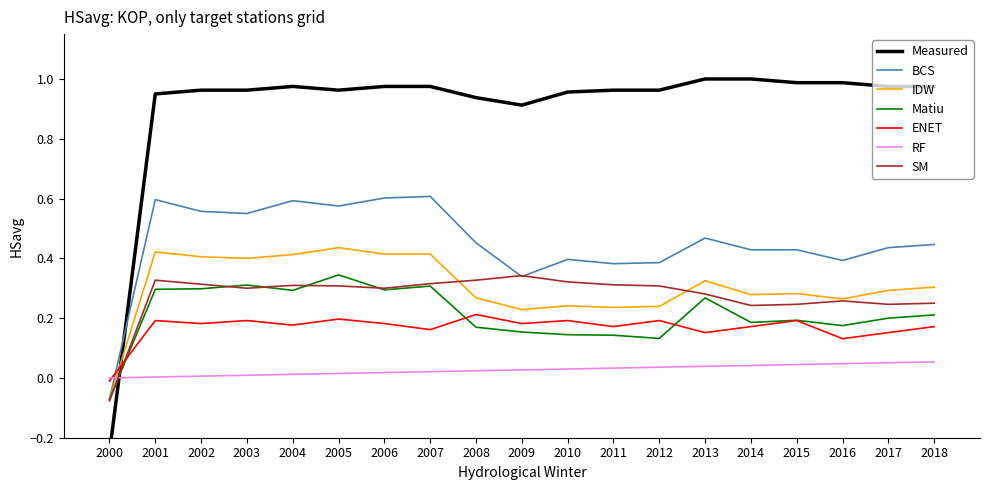

Is the value of SM at 2005 greater than the value of RF at 2012?

Yes